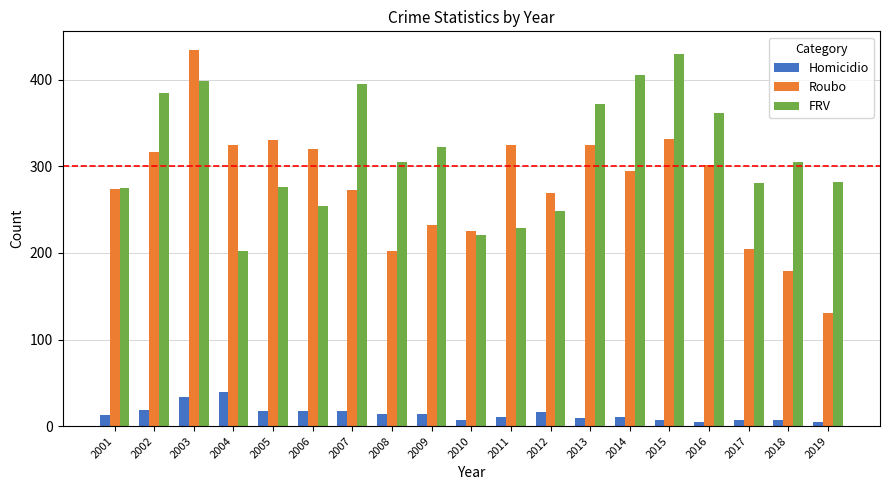

At 2002, list the series in order from largest to smallest.

FRV, Roubo, Homicidio